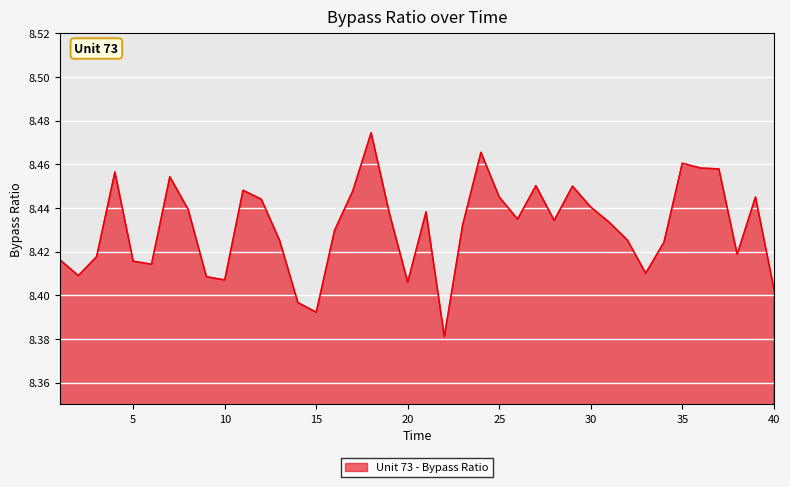

Does the chart display data point markers on the line(s)?

No